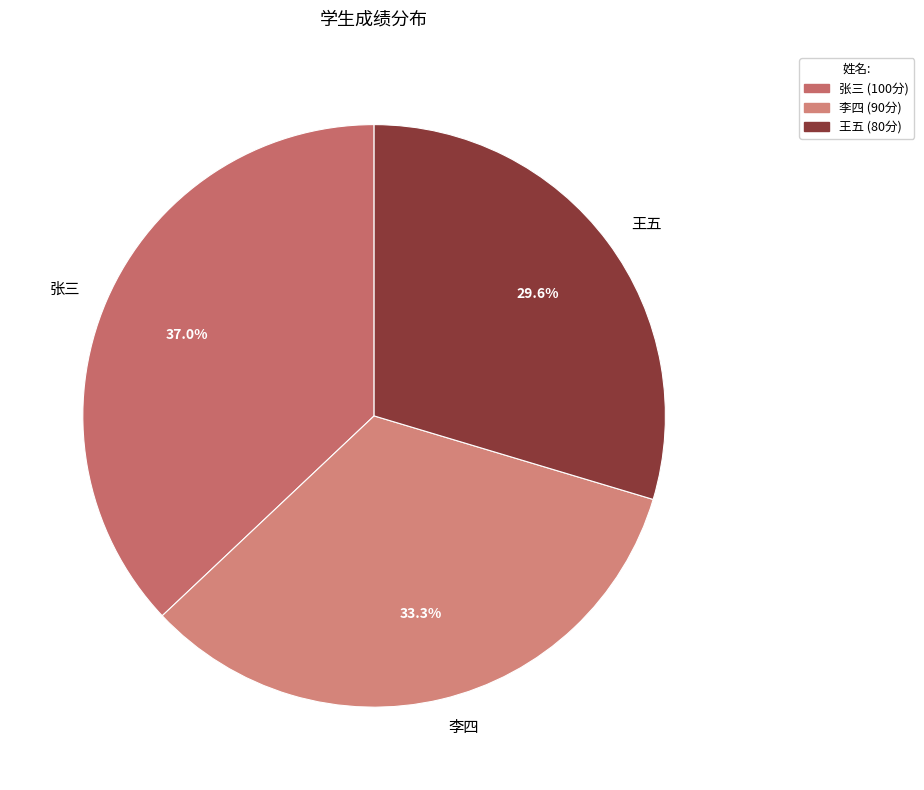

To the nearest percent, what portion does 李四 represent?

33%